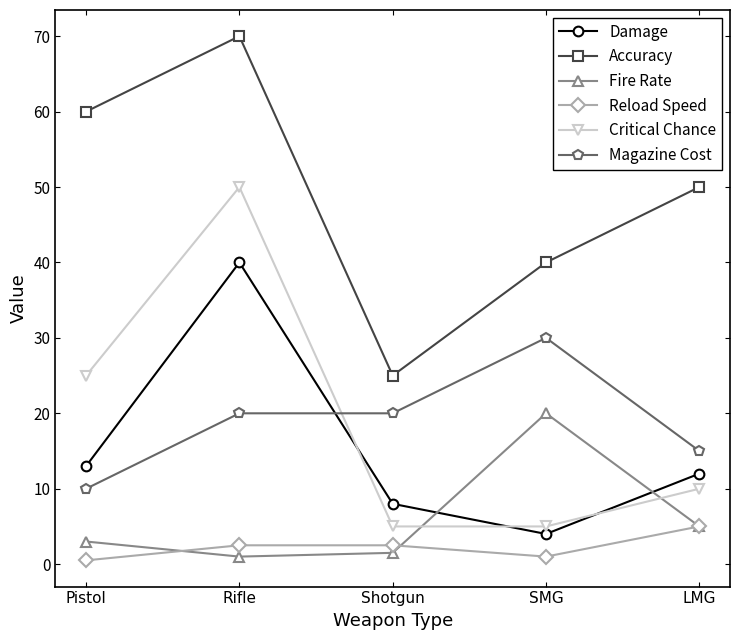

Rank the series by their maximum value, from lowest to highest.

Reload Speed, Fire Rate, Magazine Cost, Damage, Critical Chance, Accuracy